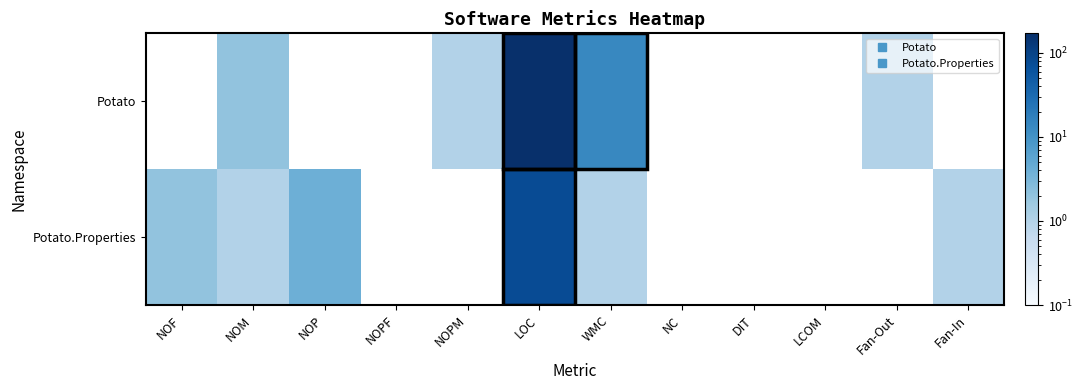

Rank the series by their maximum value, from highest to lowest.

Potato, Potato.Properties